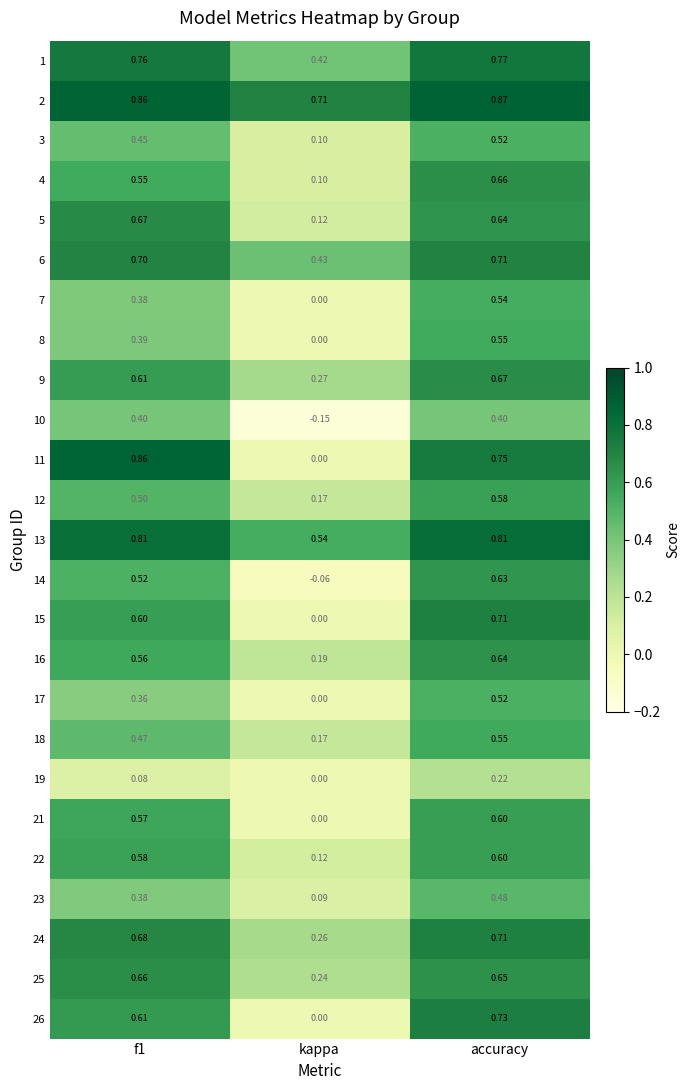

Which category has the lowest value across all series?

kappa